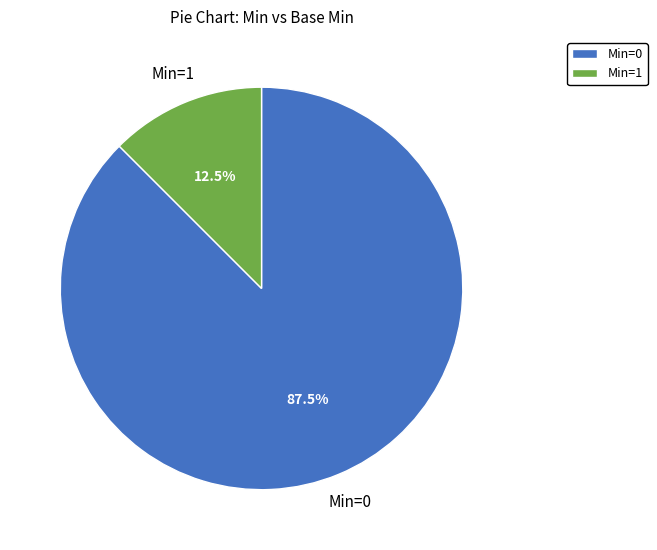

How many slices are in this pie chart?

2